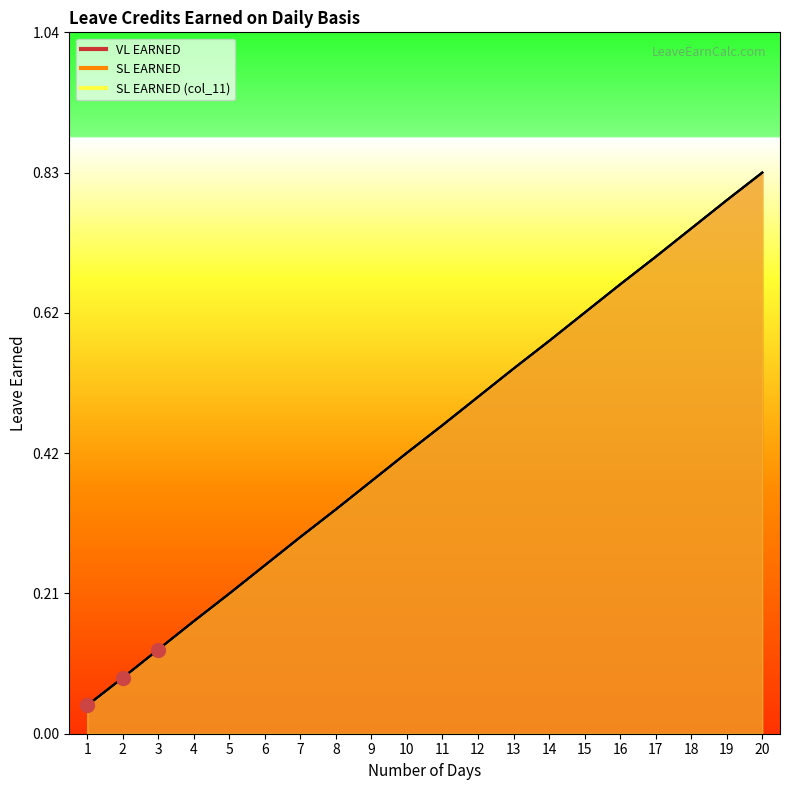

Is the value of VL EARNED at 7 greater than the value of SL EARNED (col_11) at 18?

No